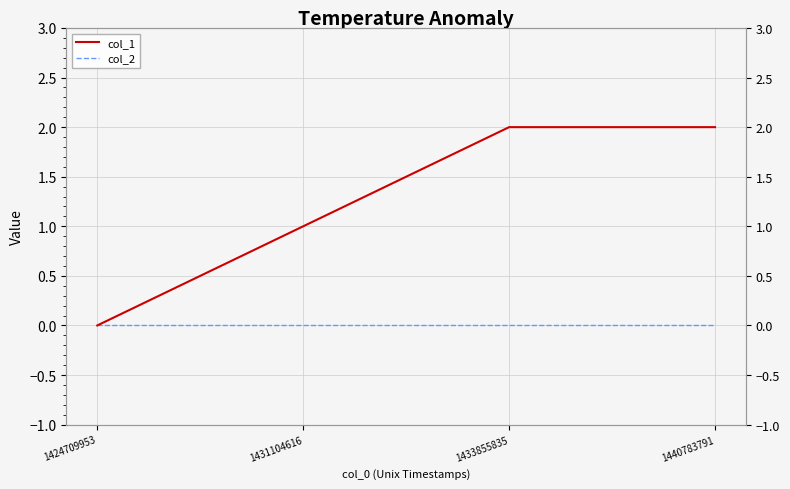

What is the maximum value for col_1?

2